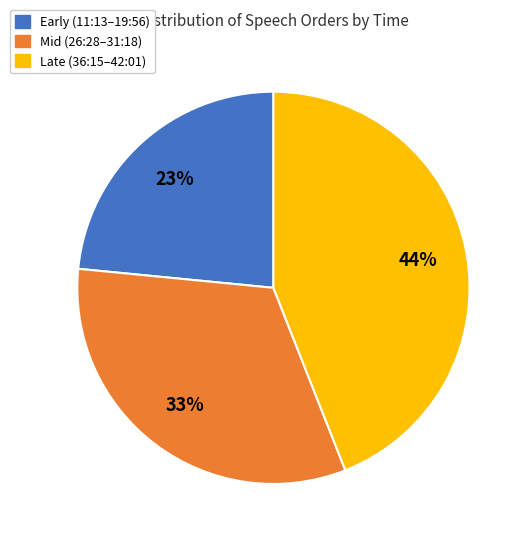

Does Late (36:15–42:01) represent more than half of the total?

No